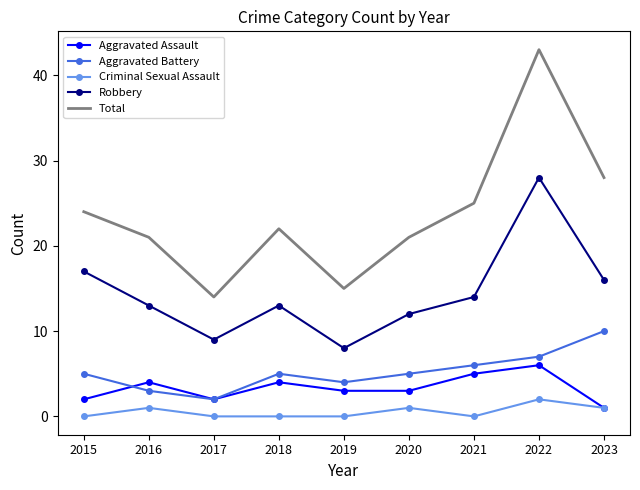

Which series has the largest total across all categories?

Total